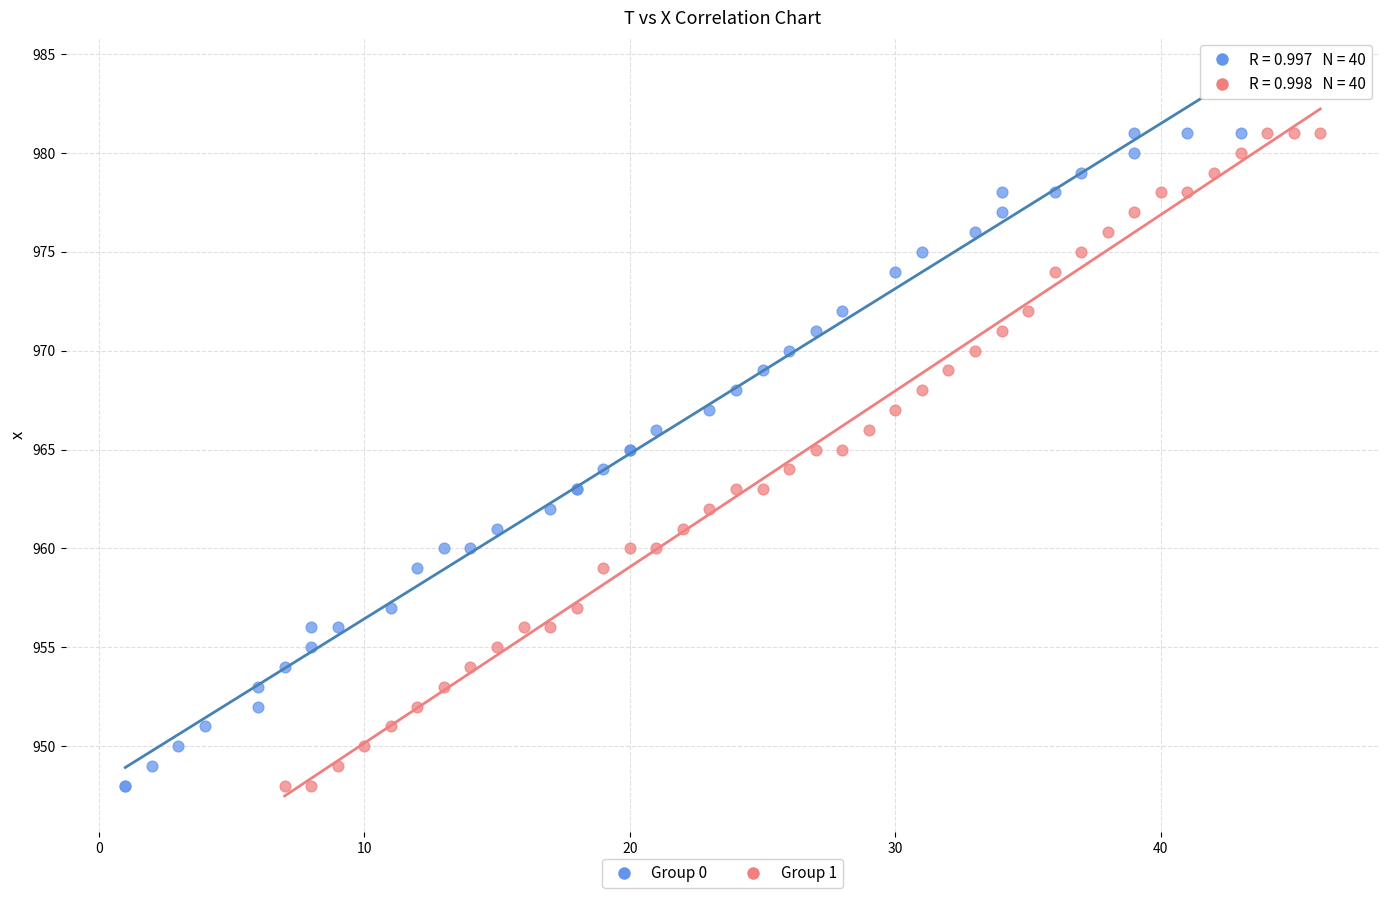

What are all the series names shown in the legend?

Group 0, Group 1